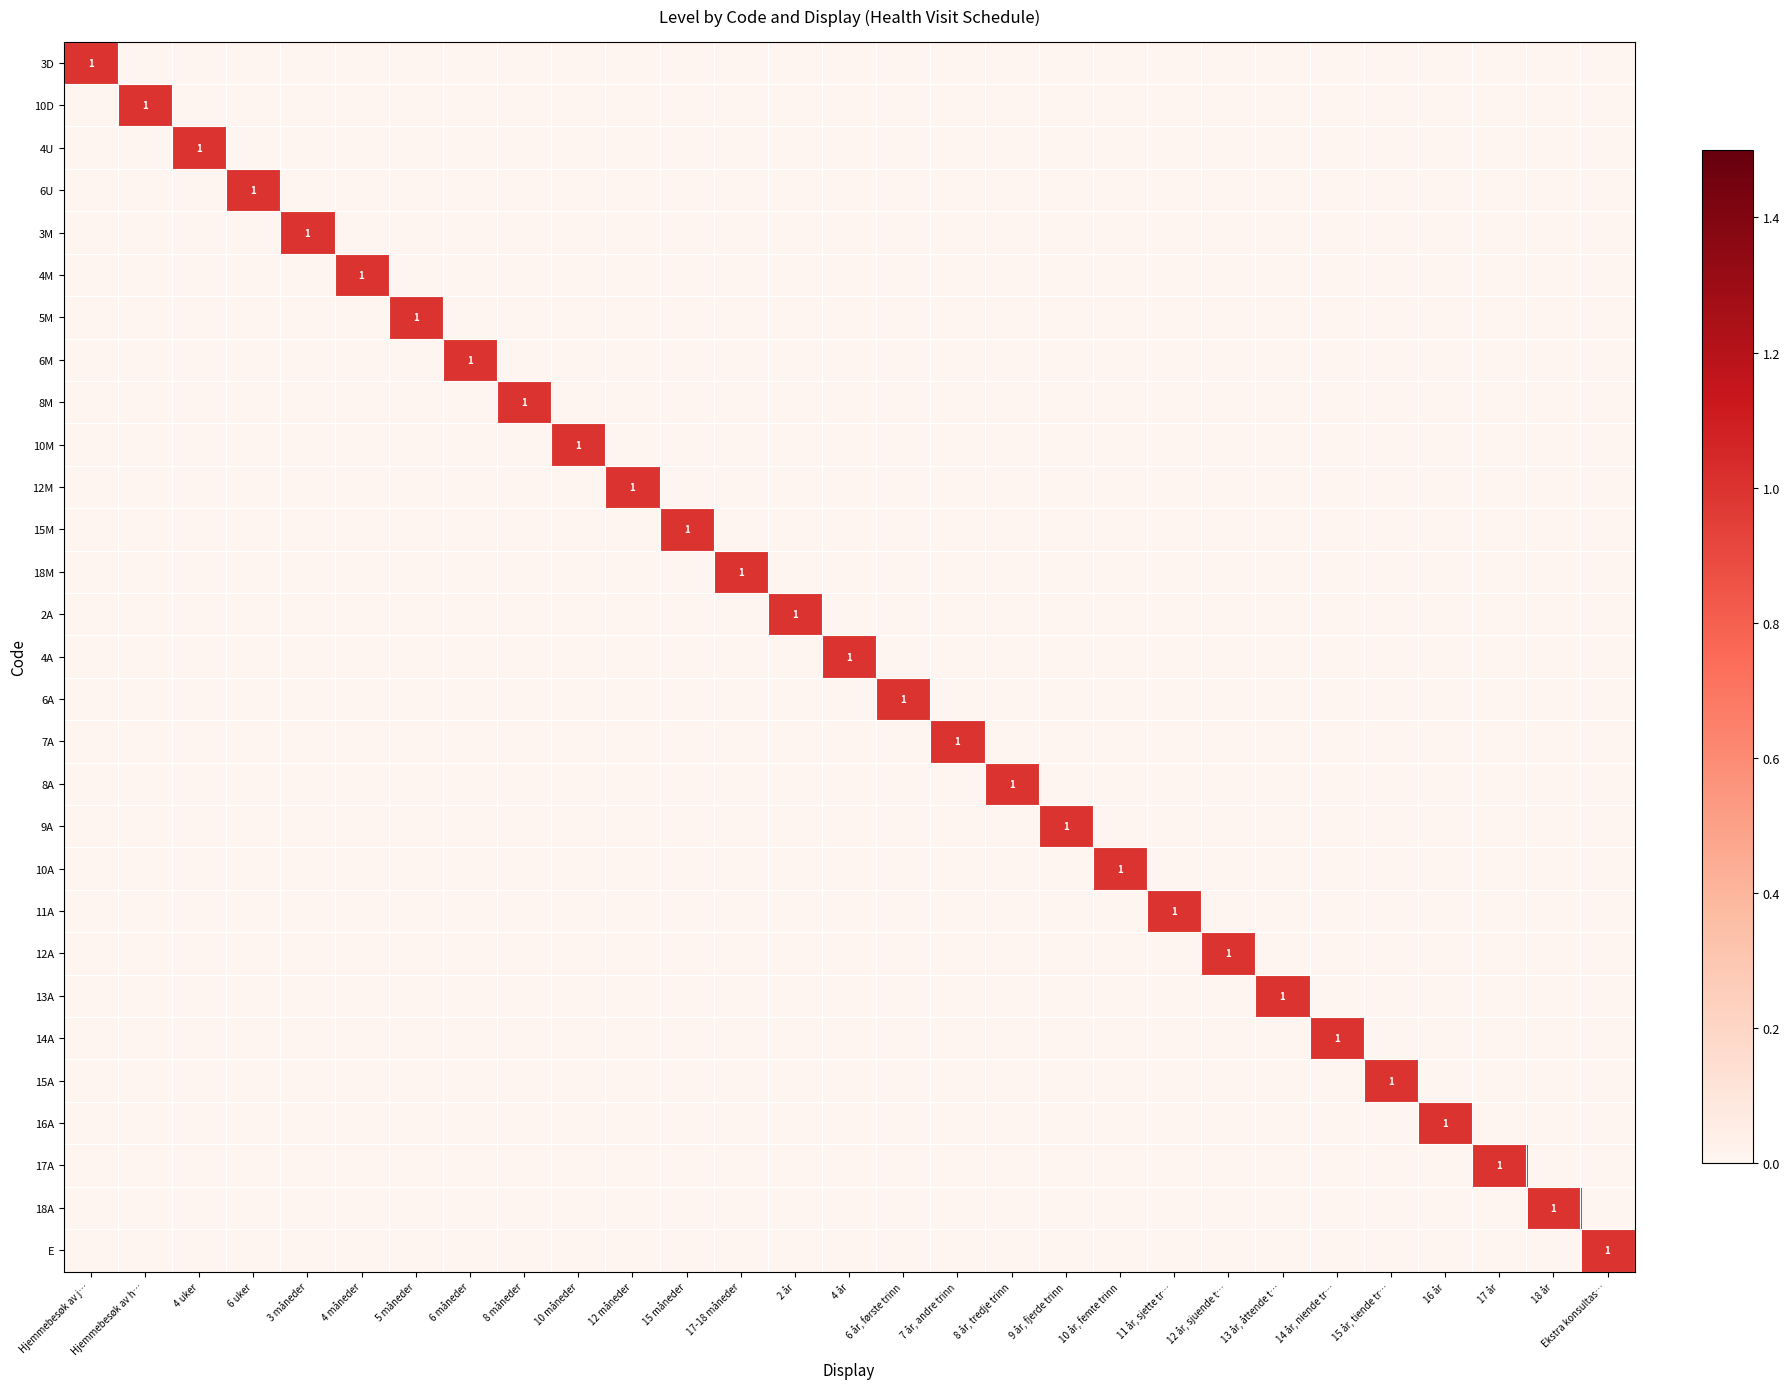

Which category has the highest value across all series?

Hjemmebesøk av j…